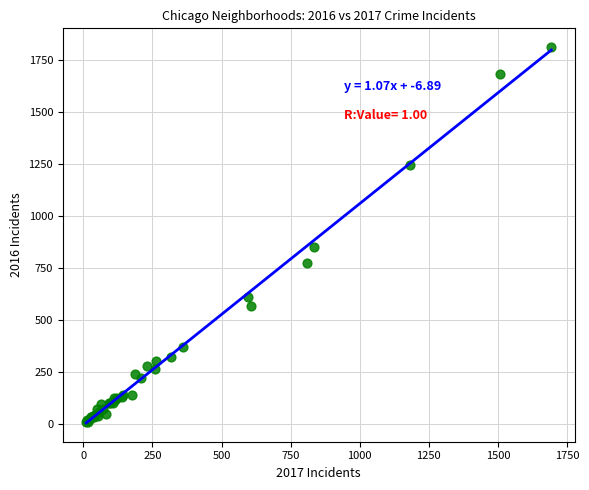

What Y value in the scatter plot is closest to 910?

851